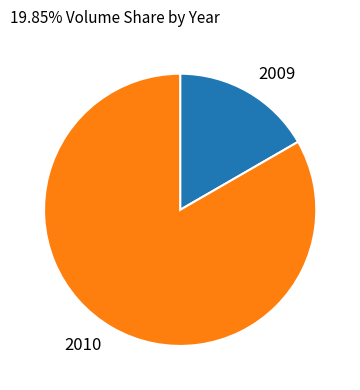

Rank the categories by value from lowest to highest.

2009, 2010